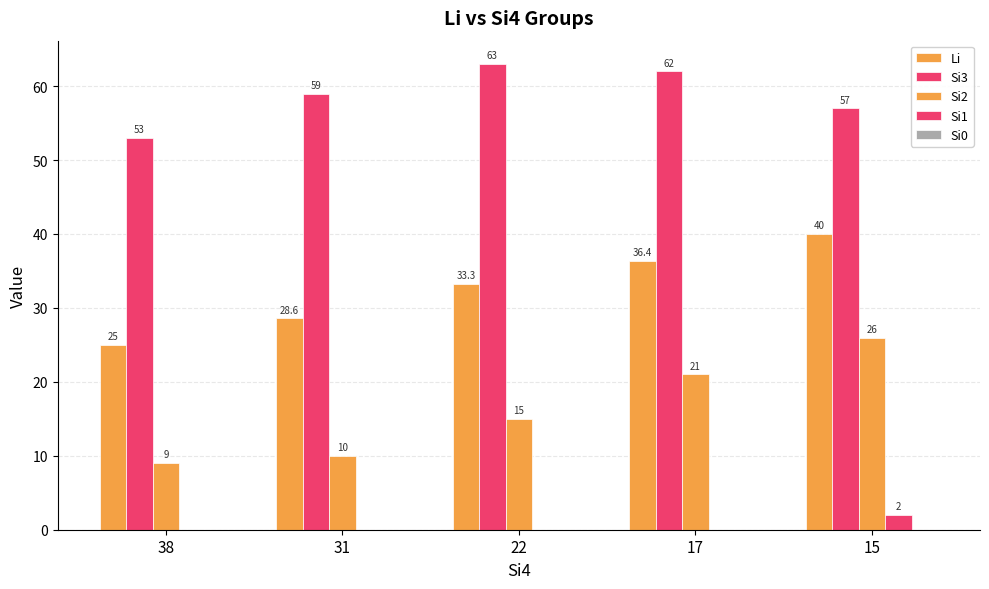

Count the number of data series in this chart.

4